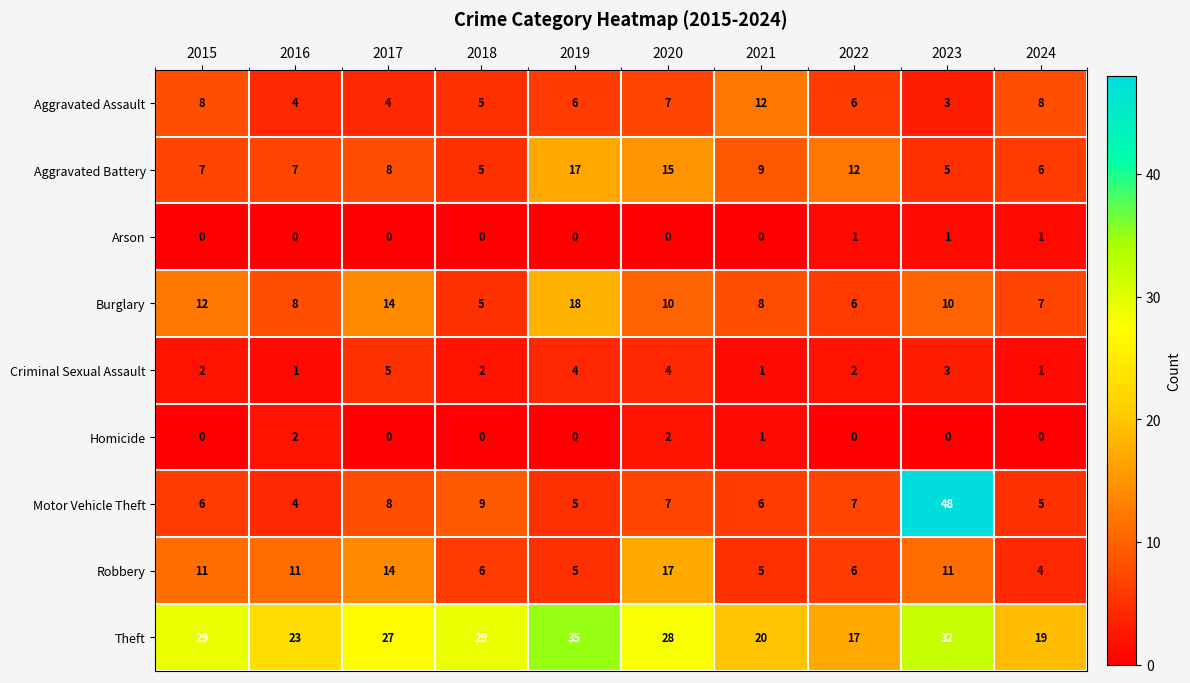

Which series changed the most between 2019 and 2022?

Theft